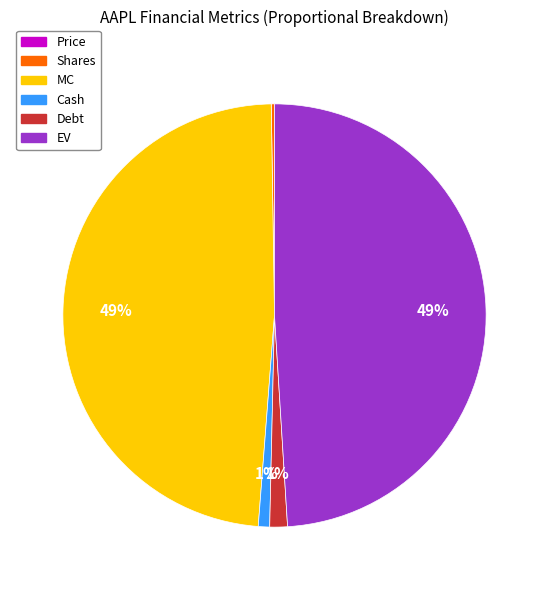

To the nearest percent, what percentage of the pie is MC?

49%